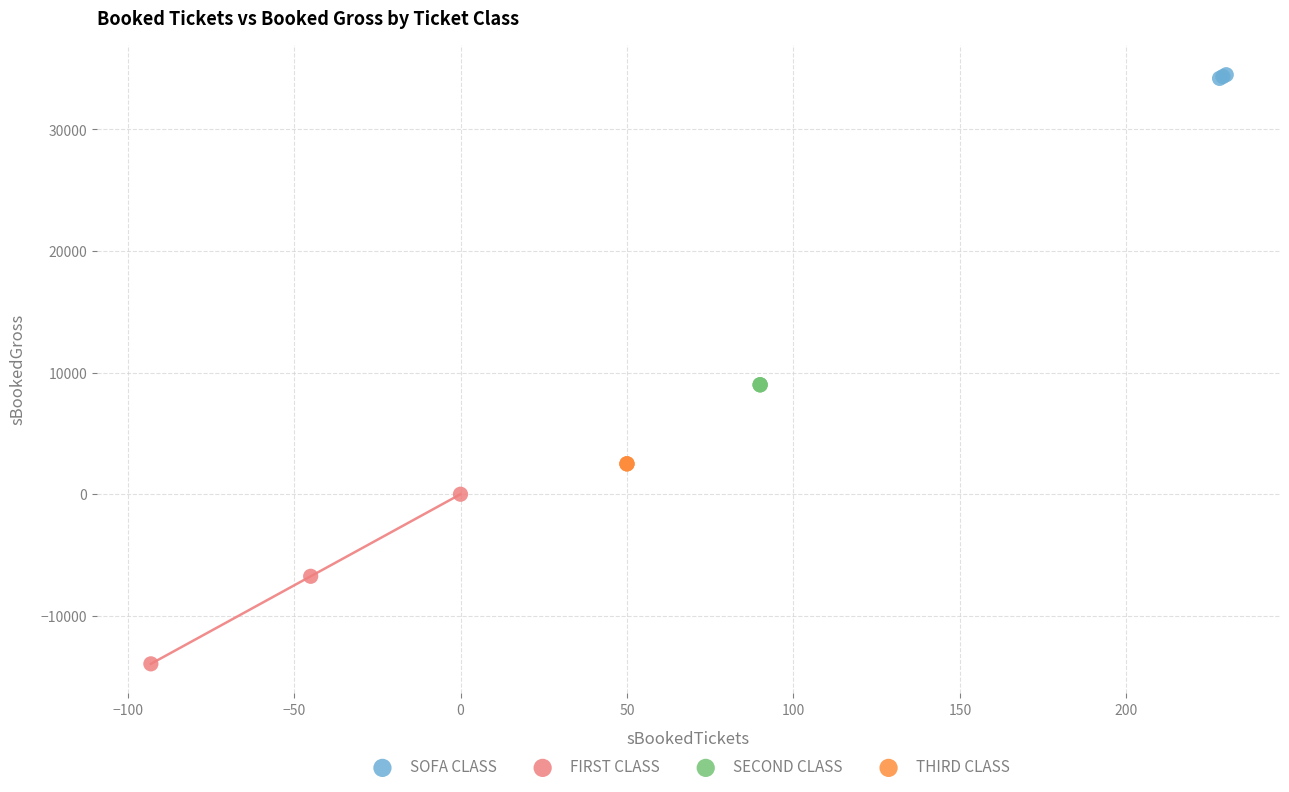

Which series reaches the maximum Y coordinate?

SOFA CLASS